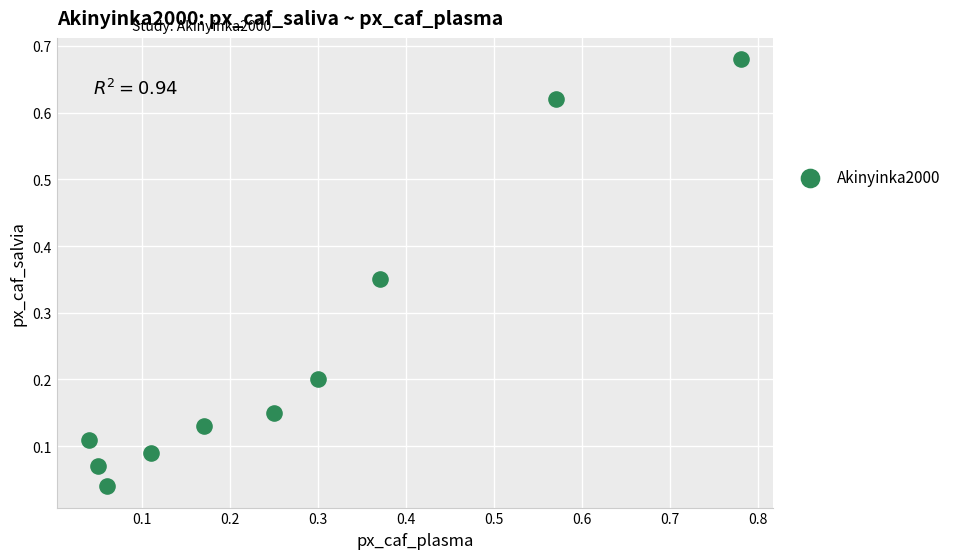

How many points are shown in the scatter plot?

10